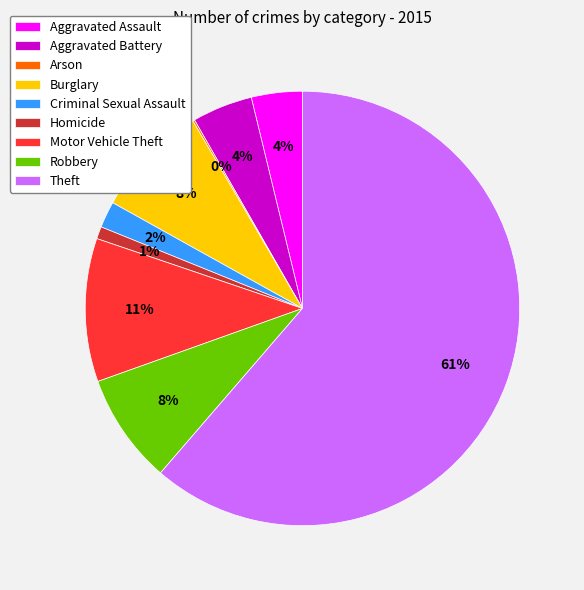

To the nearest percent, what is the difference between the Criminal Sexual Assault and Homicide slice percentages?

1%